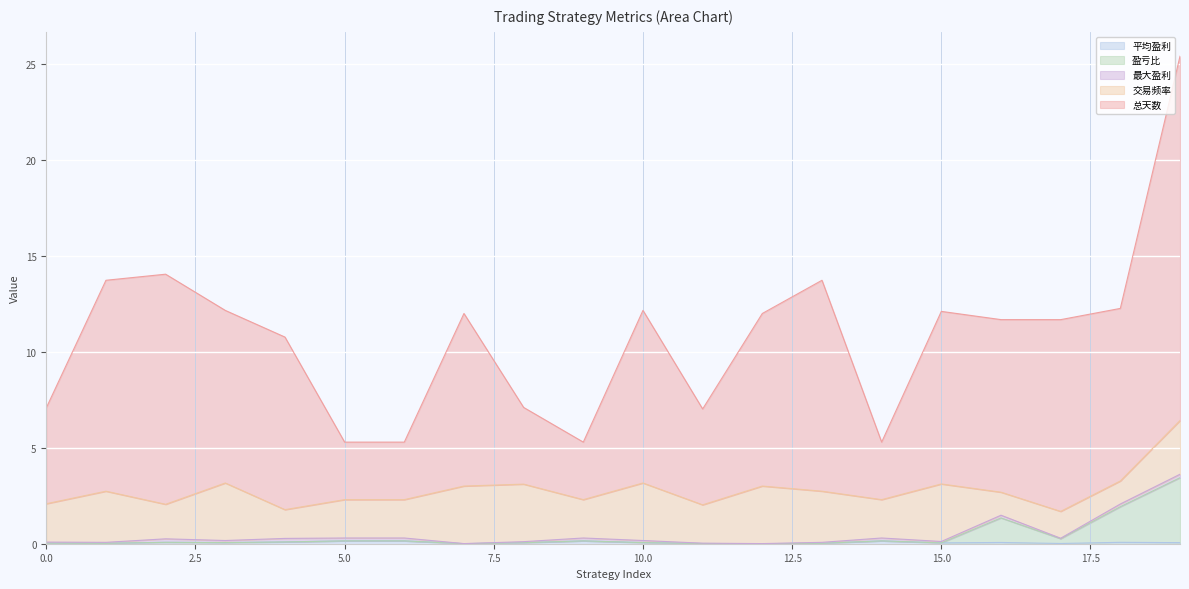

The 总天数 series shows 4.7 at 4. True or false?

False